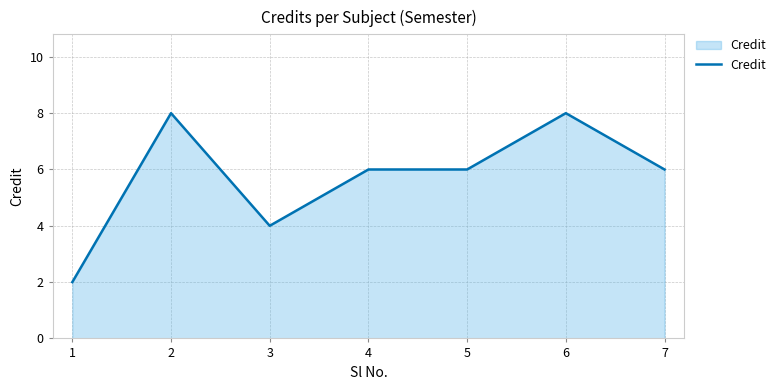

The value at 5 is 6. True or false?

True